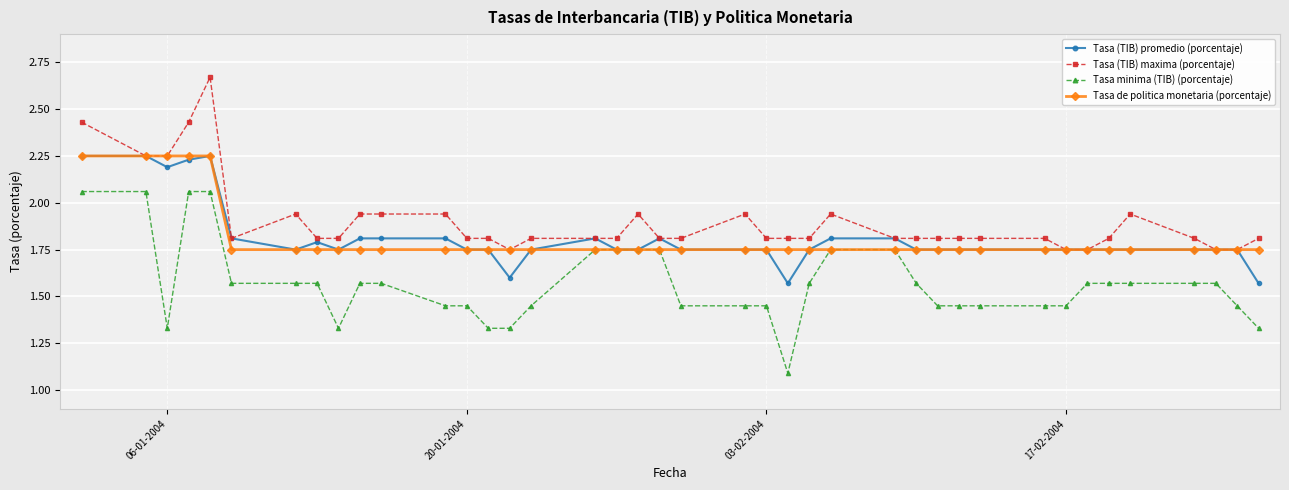

True or false: Tasa minima (TIB) (porcentaje) and Tasa (TIB) maxima (porcentaje) cross at least once.

False